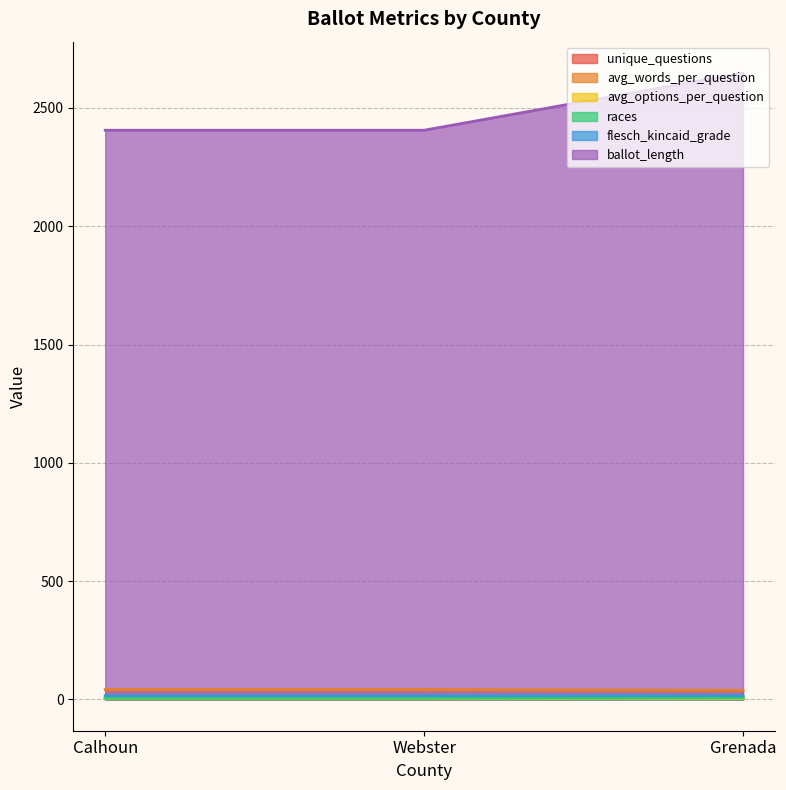

The value of avg_options_per_question at Webster is 5.1. True or false?

False